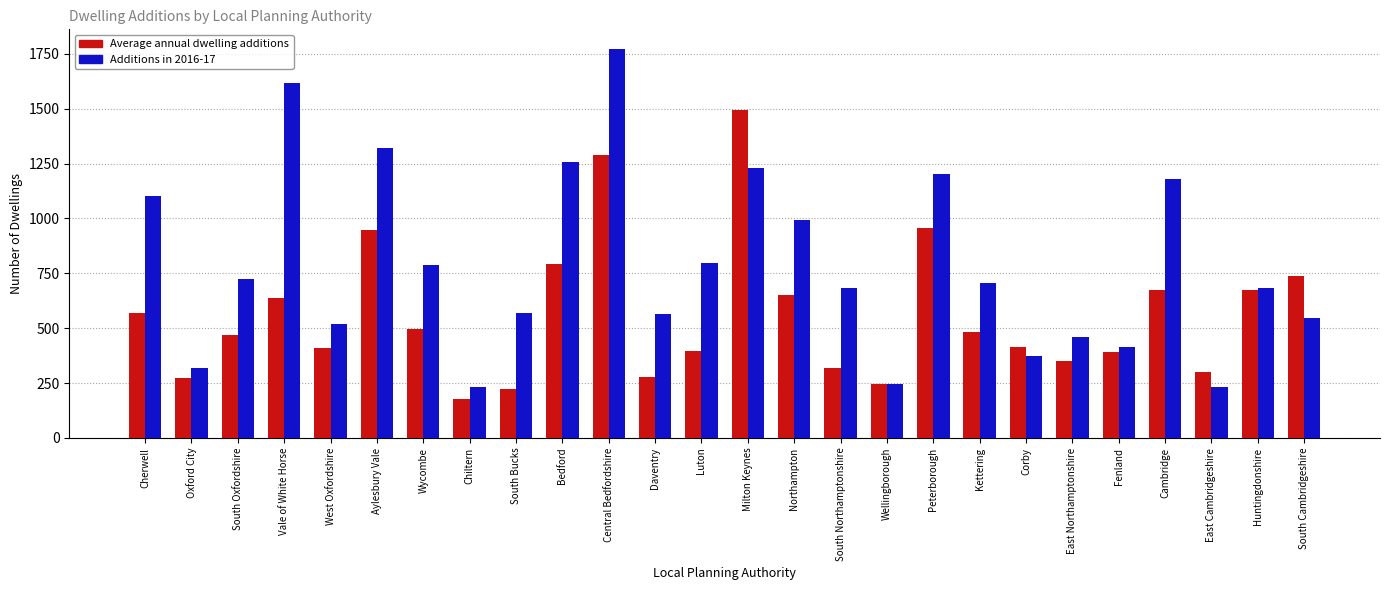

At which category is the sum across all series the highest?

Central Bedfordshire